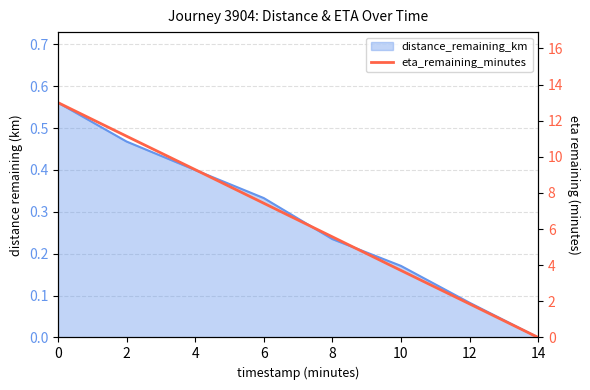

At which category does the chart reach its minimum across all series?

14